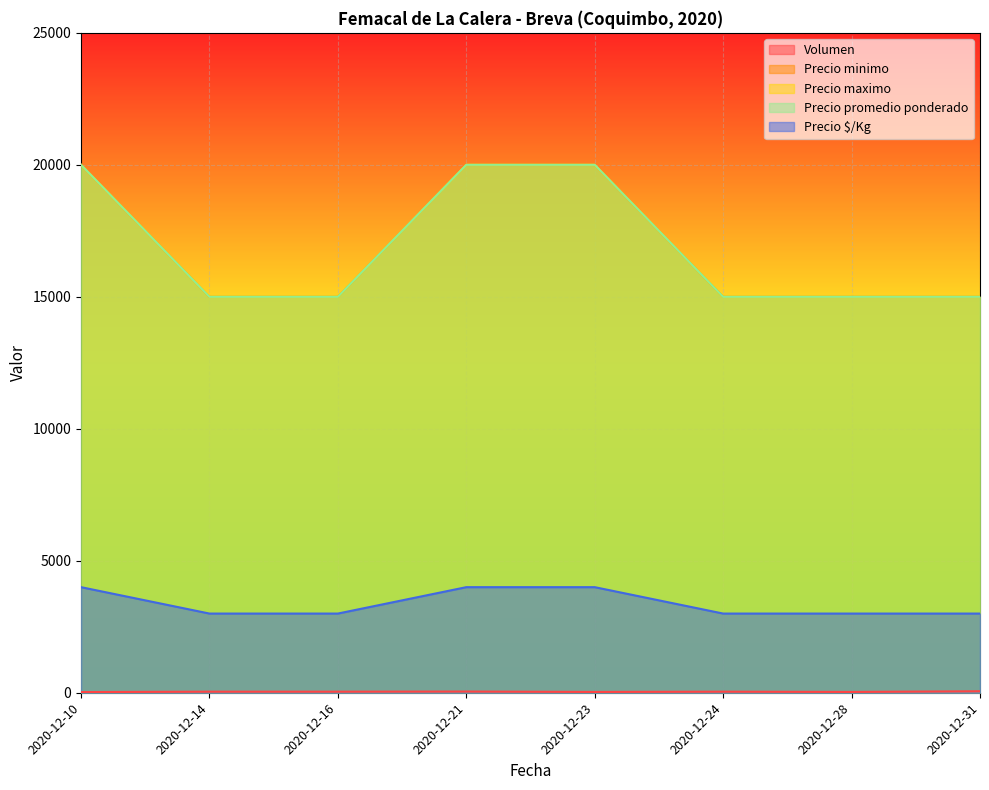

True or false: Volumen has a value of 66 at 2020-12-24.

False